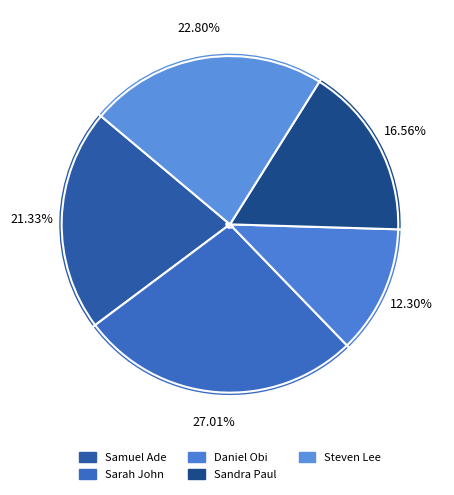

Which category has the biggest portion of the pie?

Sarah John